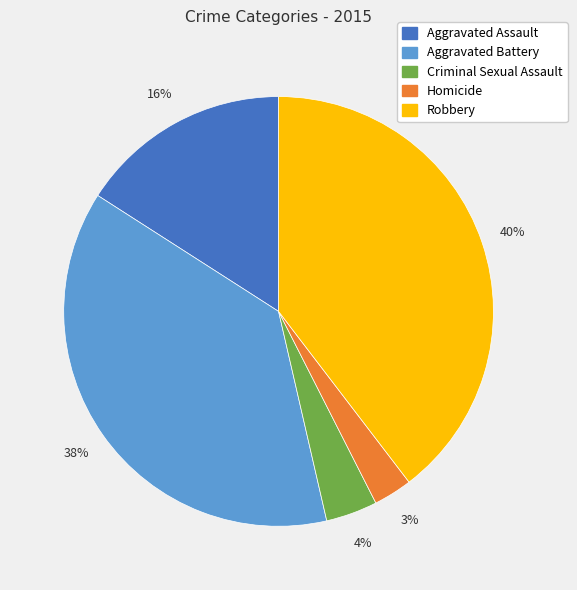

Count the number of slices in the pie.

5